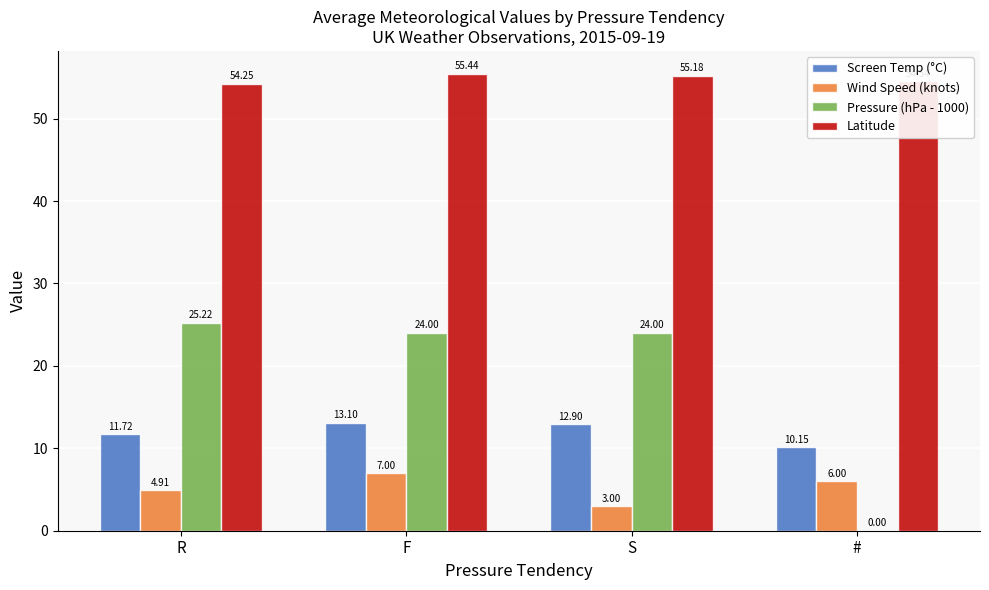

How many categories are shown in the chart?

4